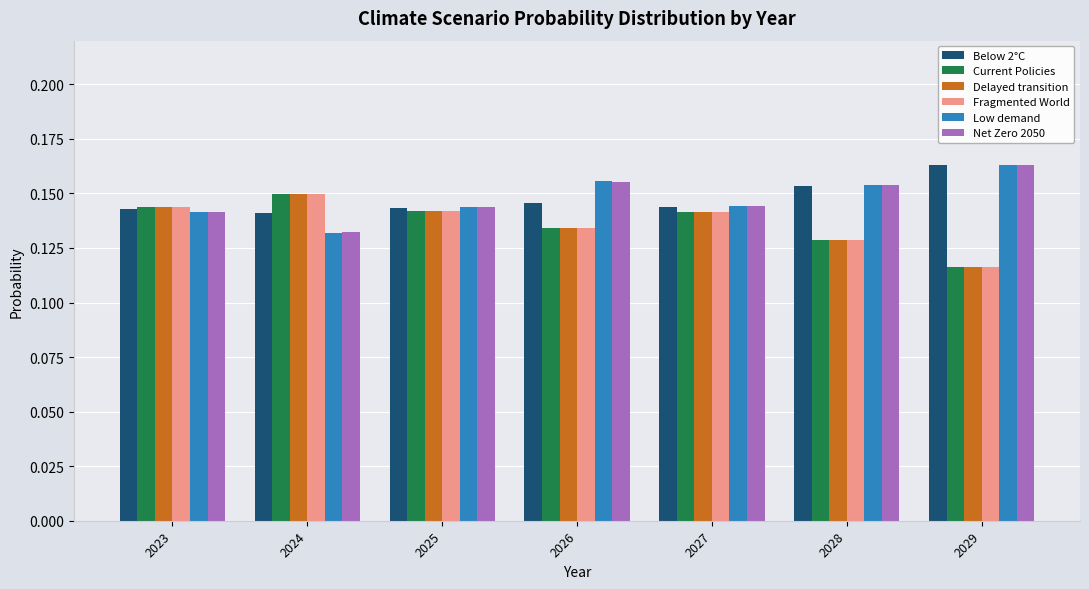

The value of Current Policies at 2028 is 0.0. True or false?

False